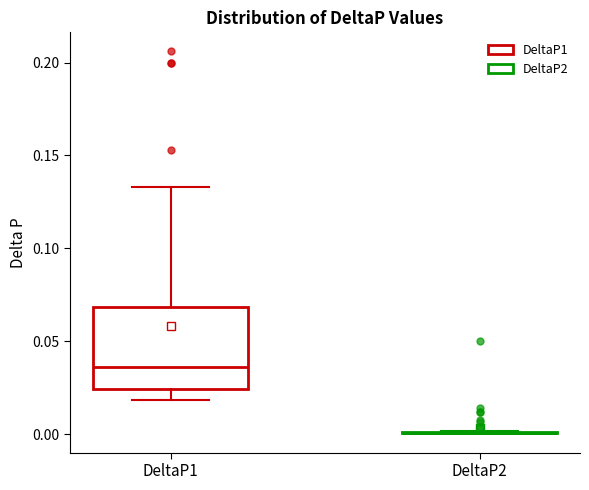

Reading left to right, read every box against the y-axis: the position of its median line, the range the box covers, and the ends of its whiskers. The values are not printed on the chart, so give them approximately, as read against the axis.

DeltaP1: median 0.035, box 0.025 to 0.070, whiskers 0.020 to 0.135
DeltaP2: box collapsed to a line at 0.000, whiskers 0.000 to 0.000